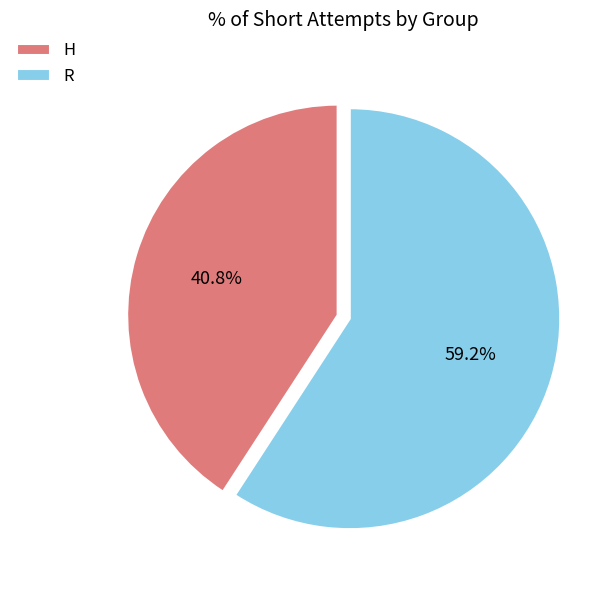

Combined, what portion of the pie is R and H?

100.0%